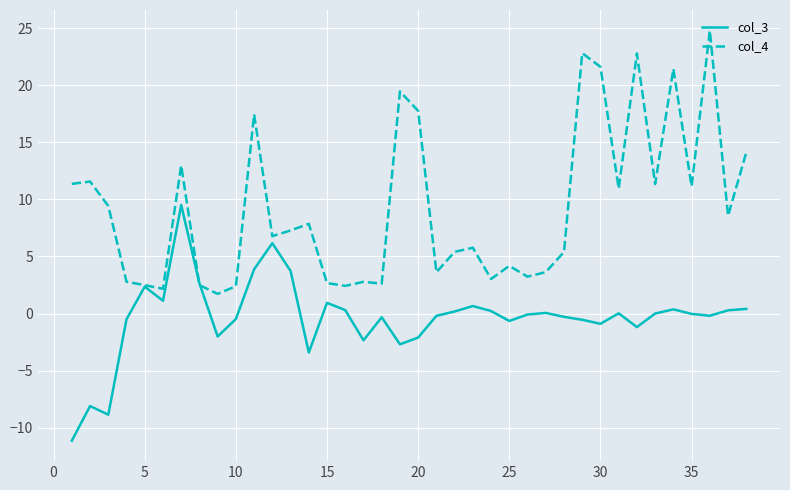

What is the minimum value shown in the chart?

-11.1